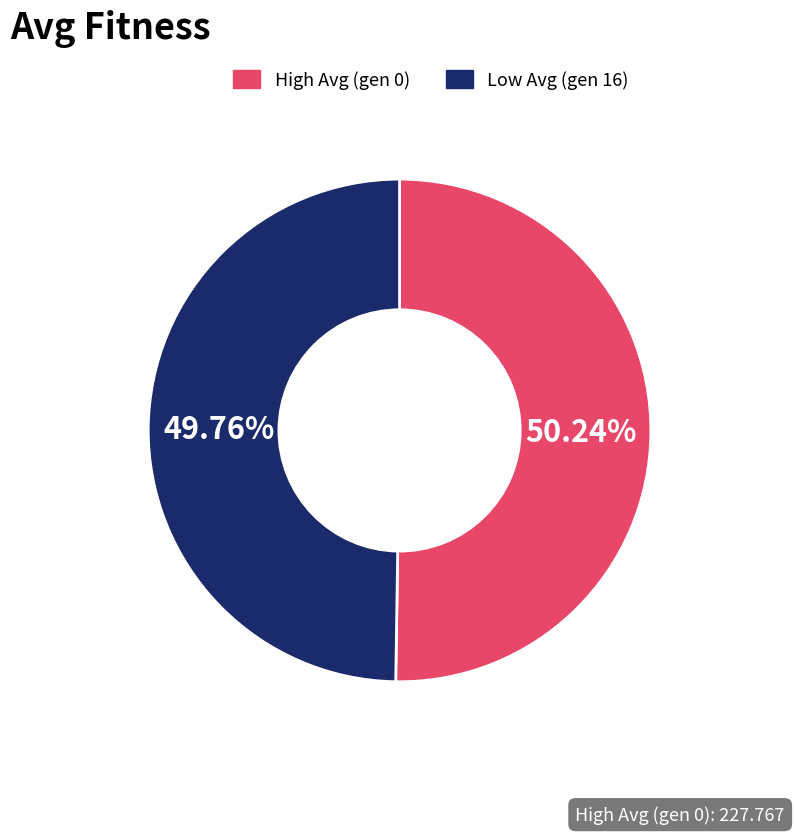

Does any single category account for the majority?

Yes